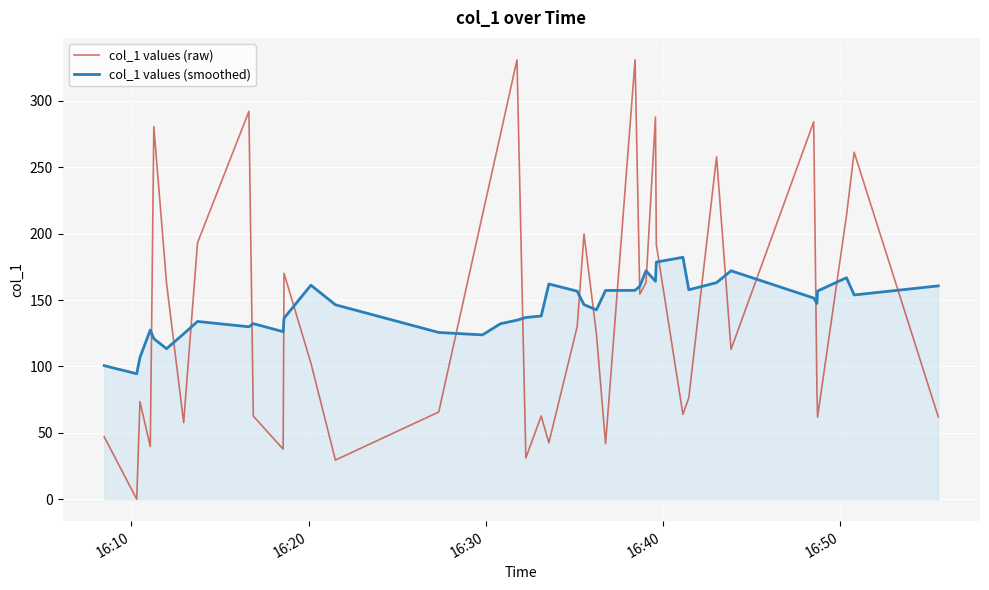

Which series has the largest range (max minus min)?

col_1 values (raw)